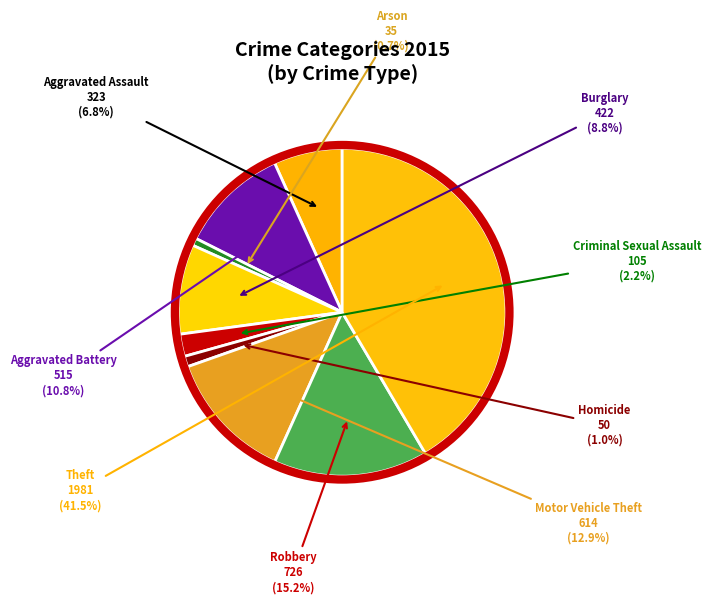

To the nearest percent, what percentage of the pie is Burglary?

9%